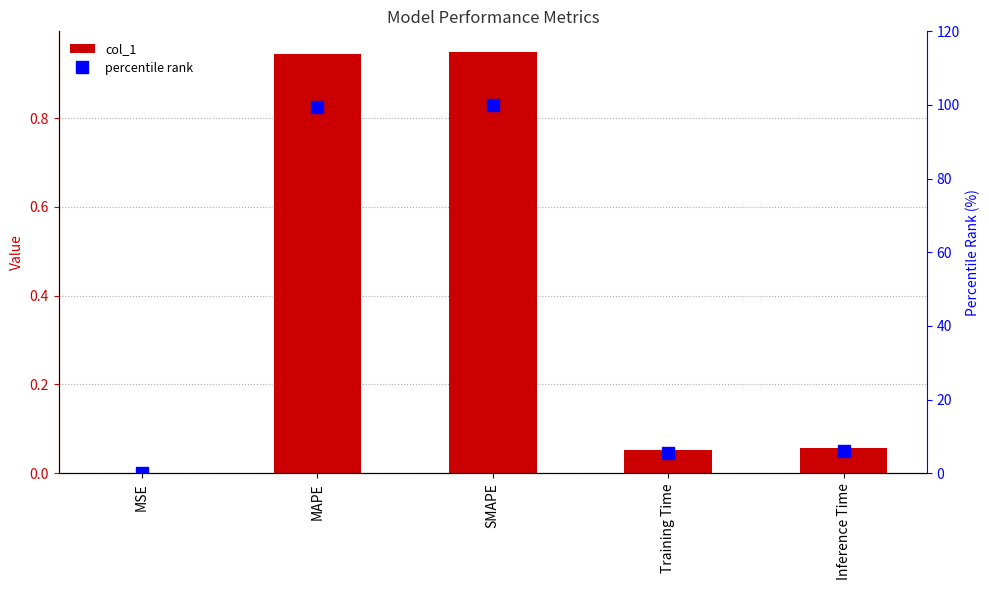

How many data points does each series have?

5